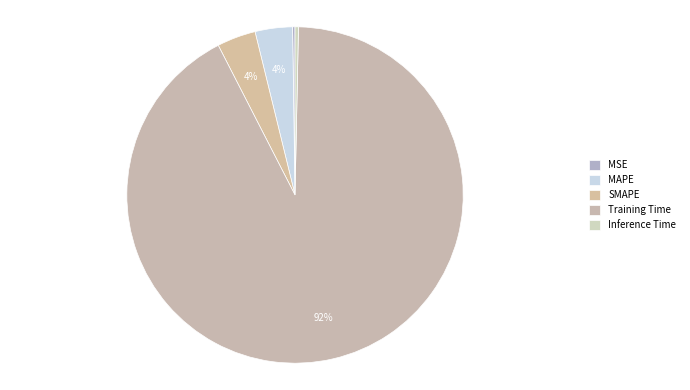

Rank the categories by value from lowest to highest.

MSE, Inference Time, MAPE, SMAPE, Training Time